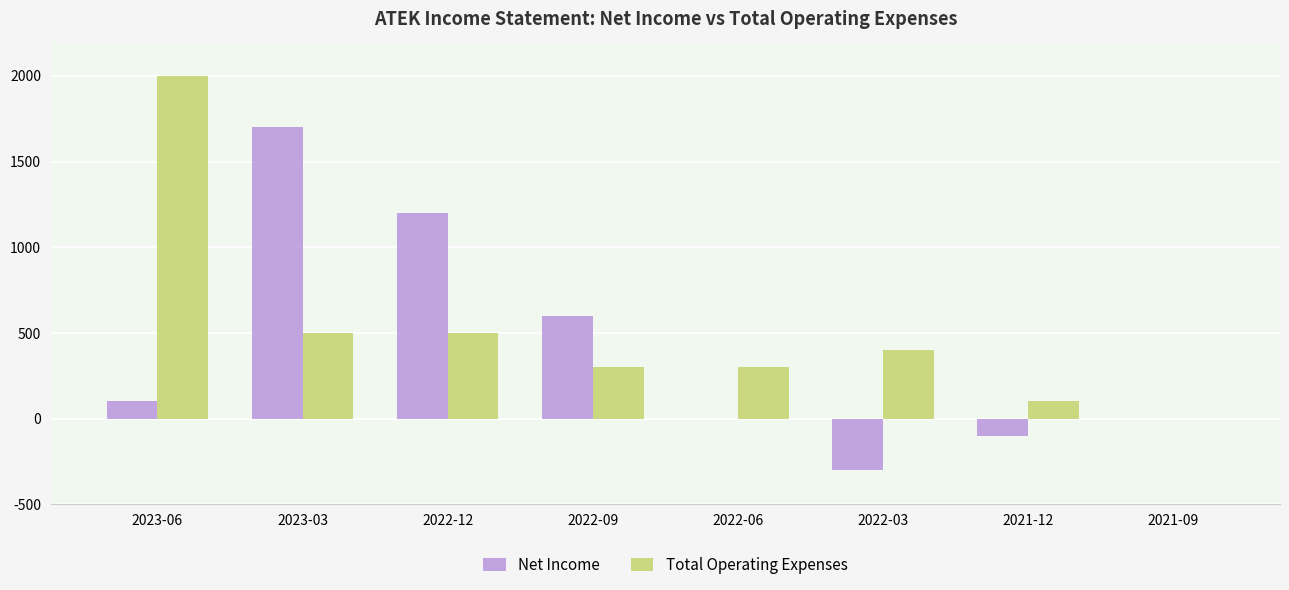

At which category is the sum across all series the highest?

2023-03